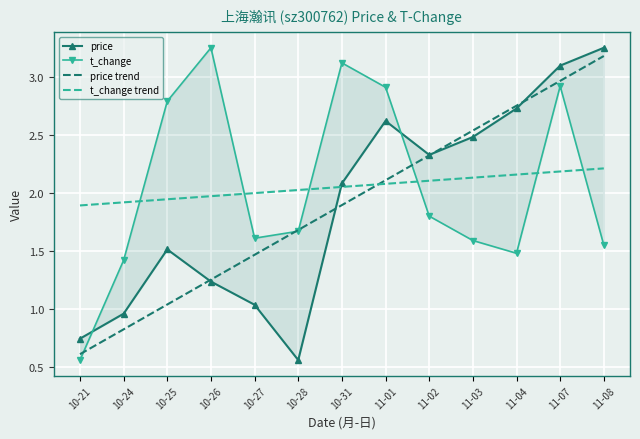

Between 10-26 and 10-28, which series saw the biggest shift?

t_change